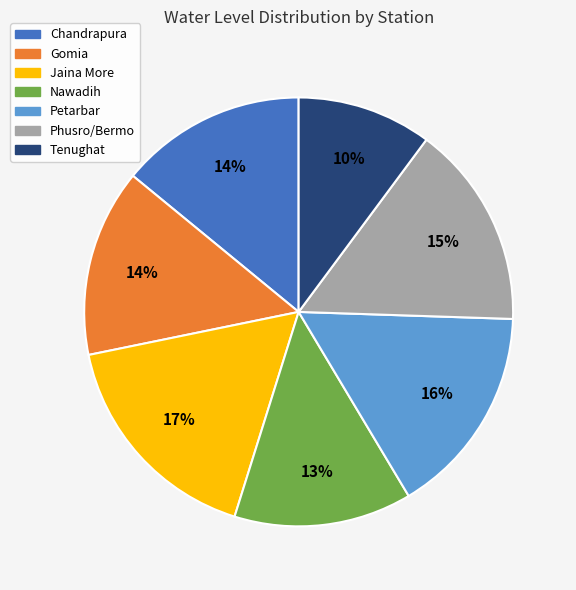

What percentage is the Gomia slice, to the nearest percent?

14%